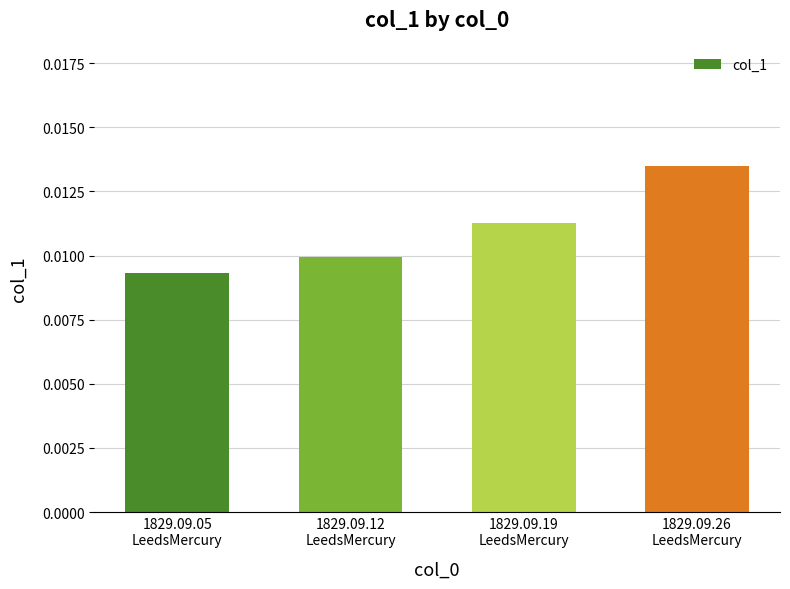

How many bars are there in total?

4